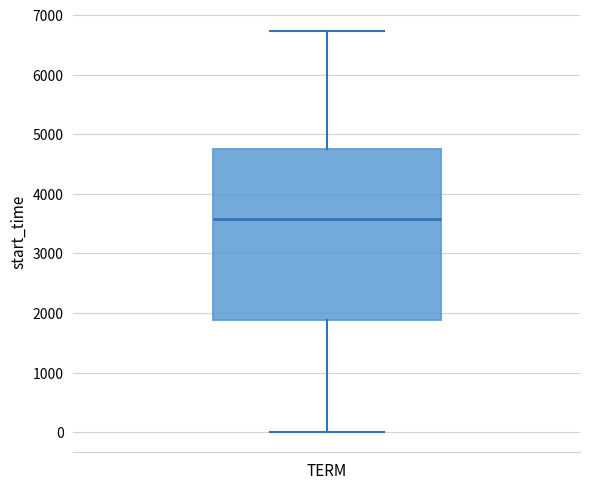

Transcribe this box plot: give where the median line is, the range the box spans, and where the two whiskers end, as read against the y-axis. The values are not printed on the chart, so give them approximately, as read against the axis.

median 3600, box 1900 to 4700, whiskers 0 to 6700